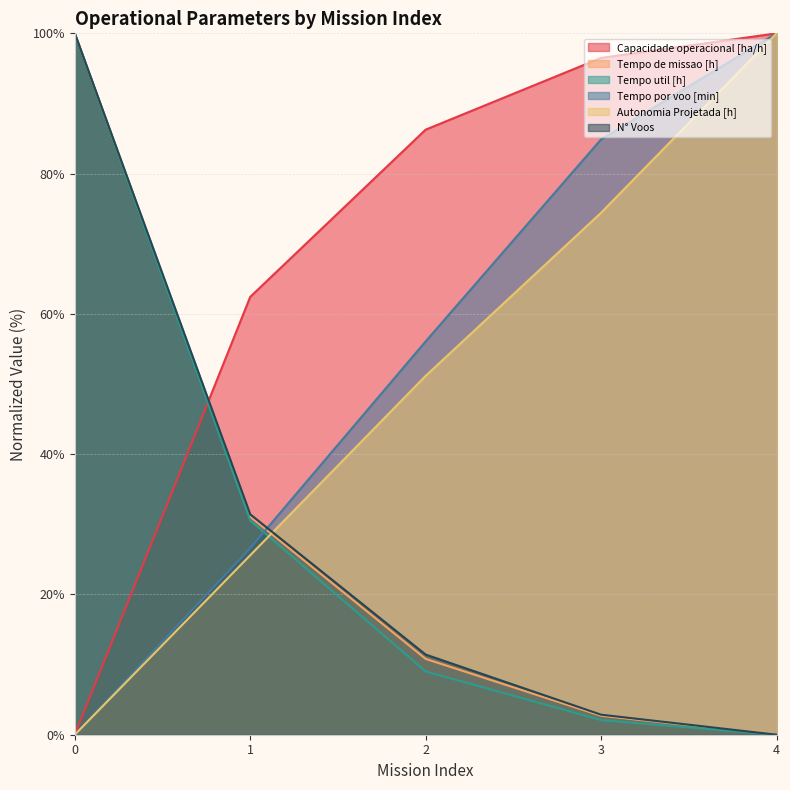

How many data points in Autonomia Projetada [h] are above 51?

3